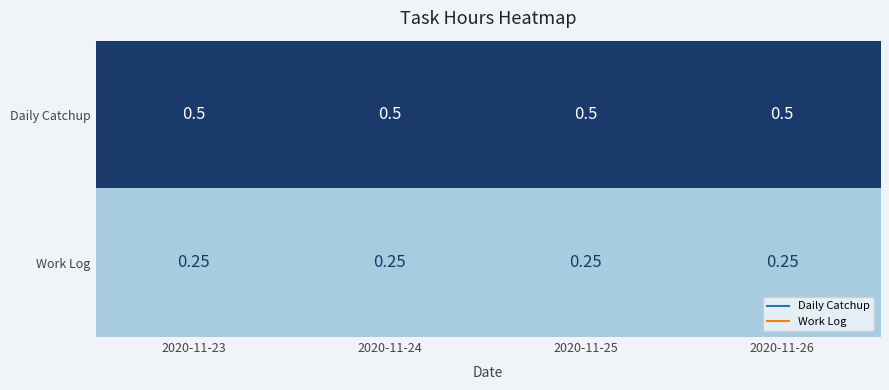

Is the value of Daily Catchup at 2020-11-23 greater than the value of Work Log at 2020-11-24?

Yes